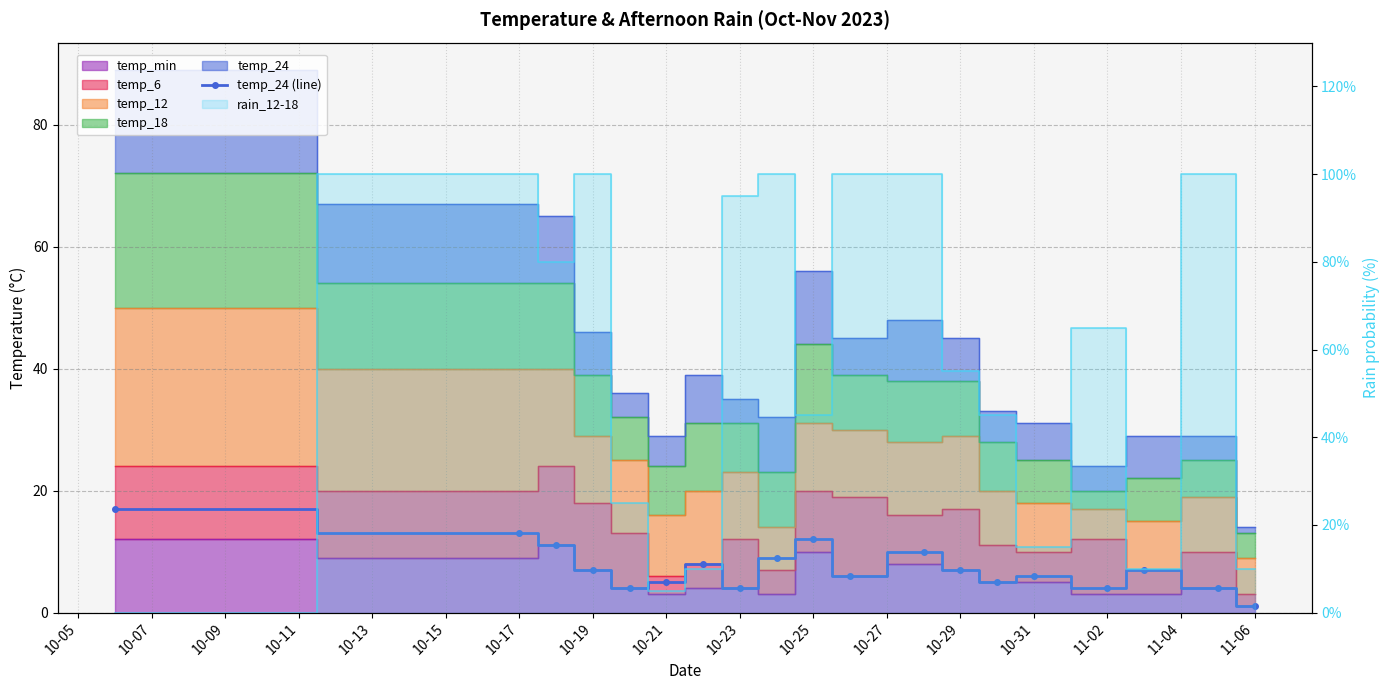

Between 10-29 and 10-17, which is larger?

10-17